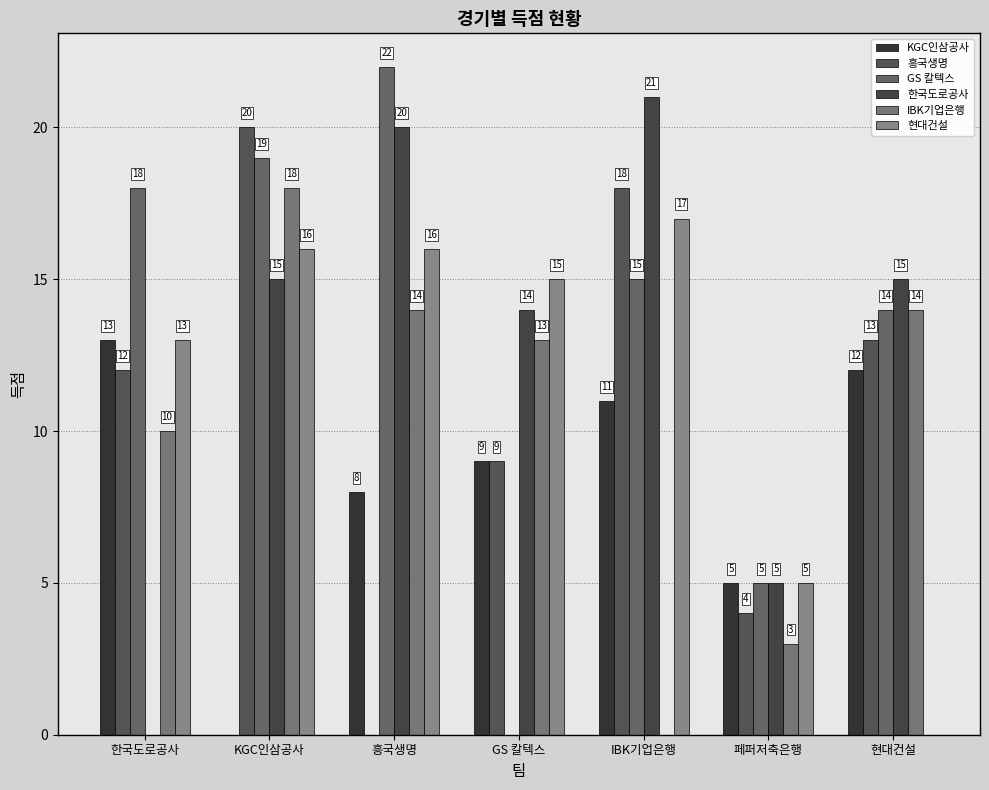

What is the difference between the GS 칼텍스 values at IBK기업은행 and KGC인삼공사?

4